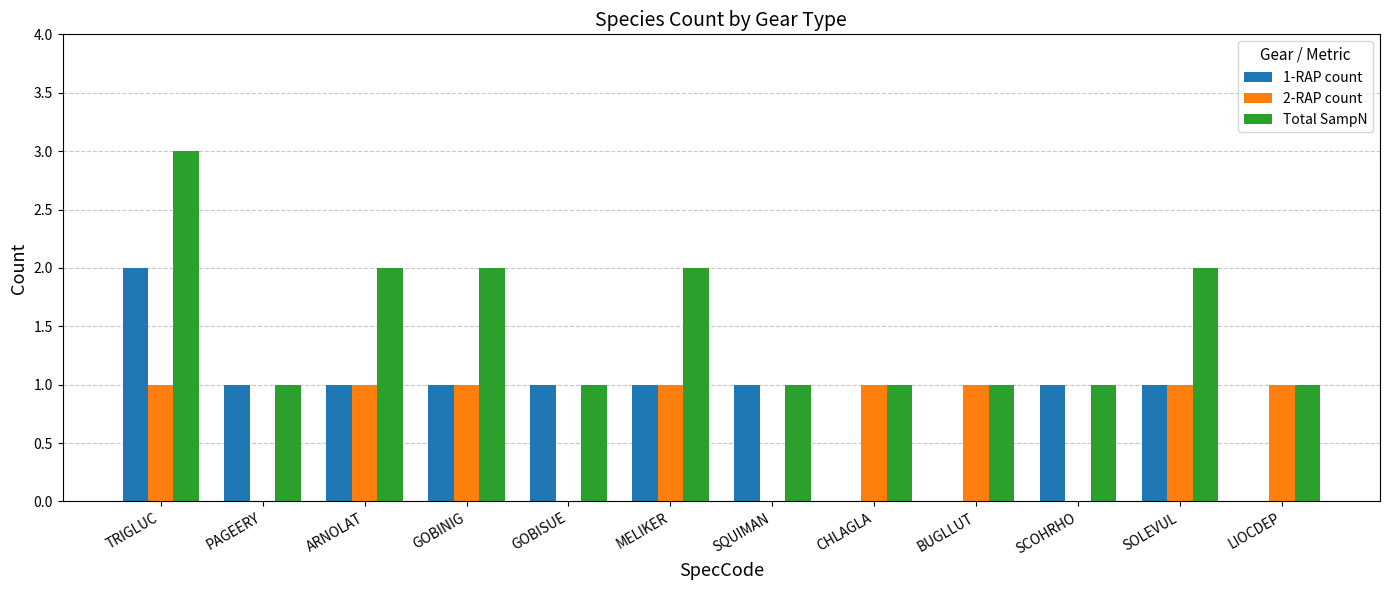

At which category is the sum across all series the highest?

TRIGLUC